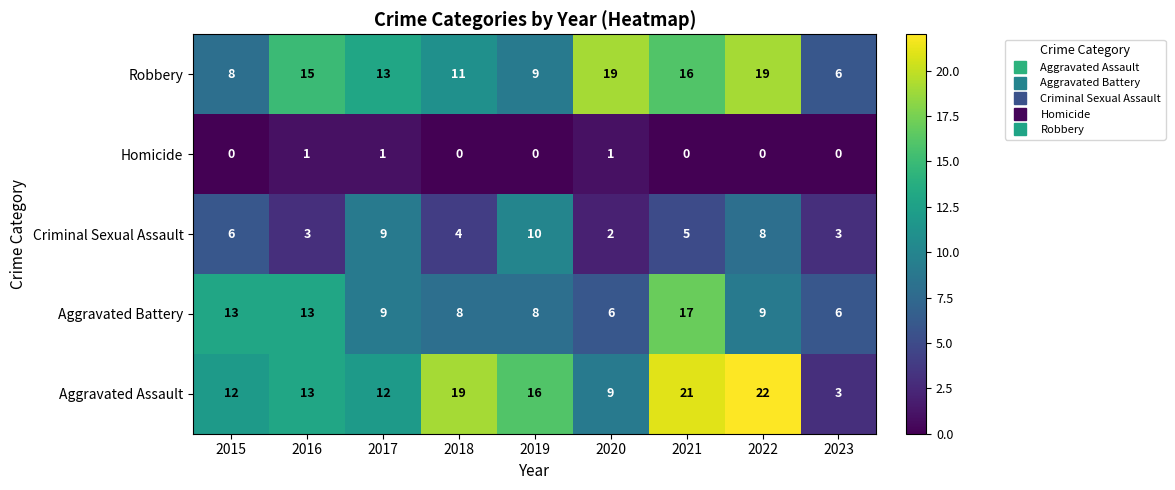

Which series has the largest range (max minus min)?

Aggravated Assault